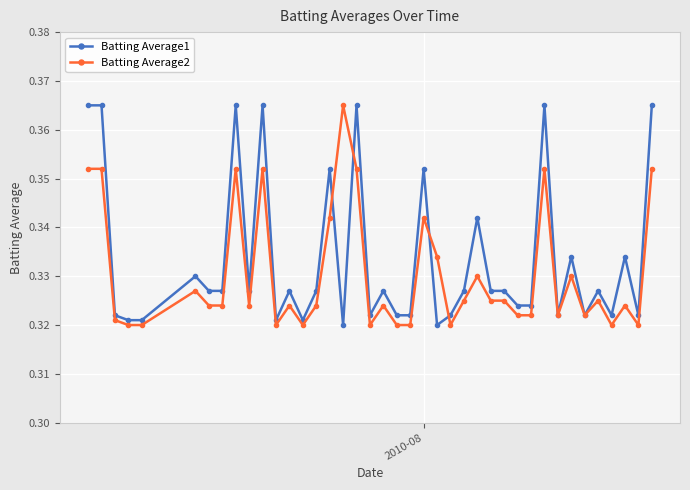

Which series has the largest total across all categories?

Batting Average1